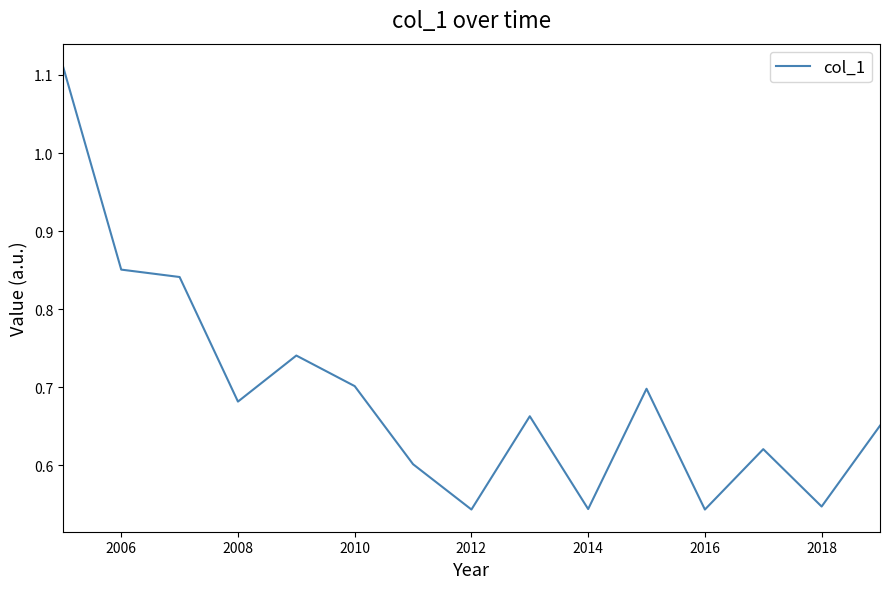

How many interior local peaks (higher than both neighbors) does the data have?

4